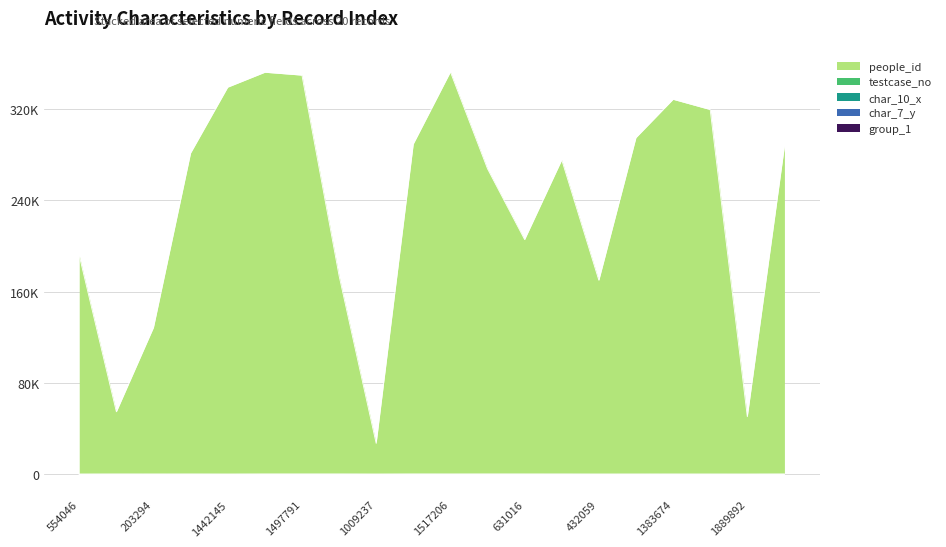

Does the chart have visible grid lines?

Yes